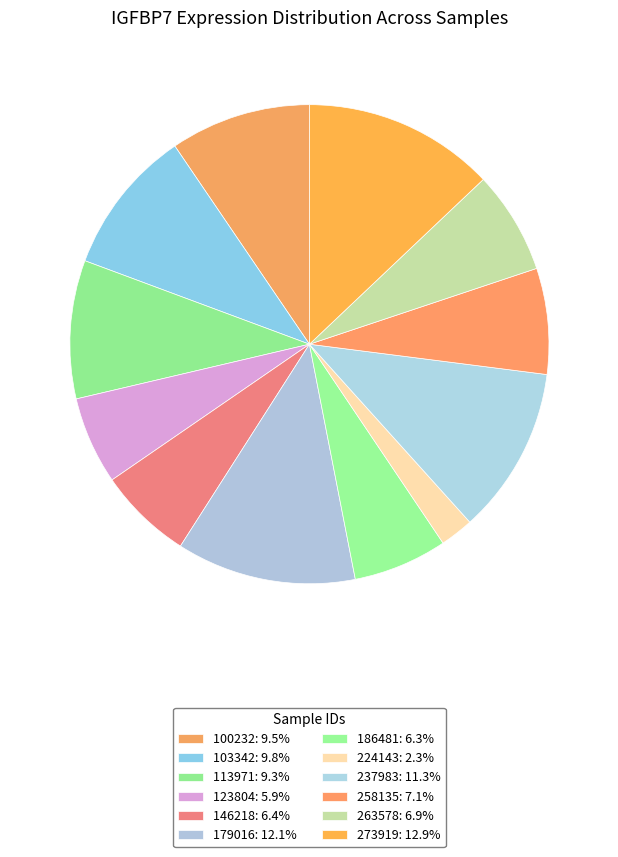

Is it true that 179016 is 12% of the pie?

True